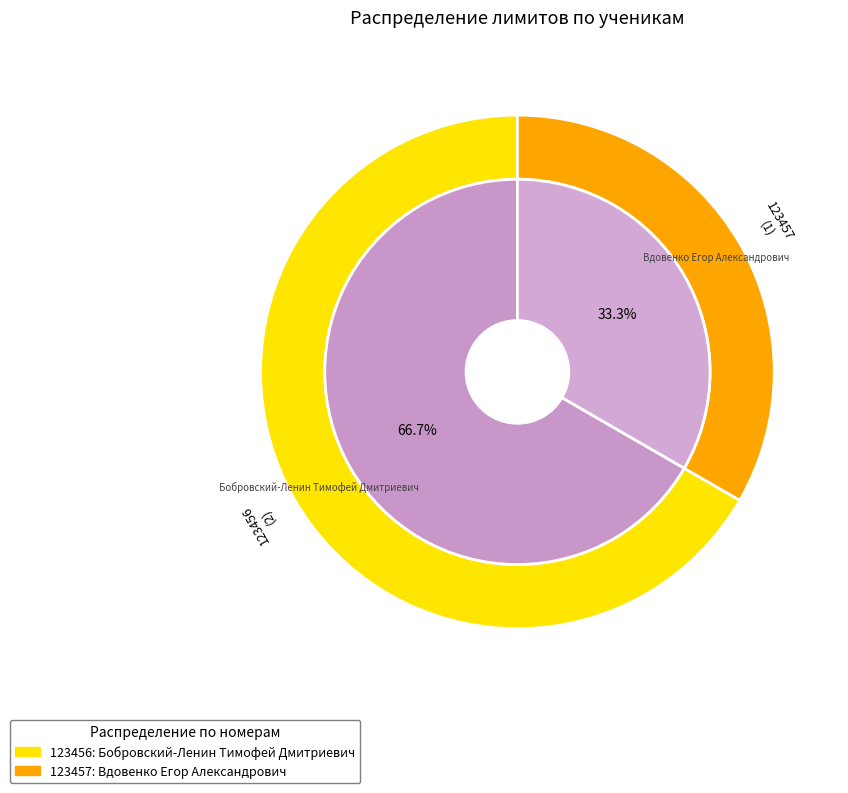

How many segments does this pie chart have?

2